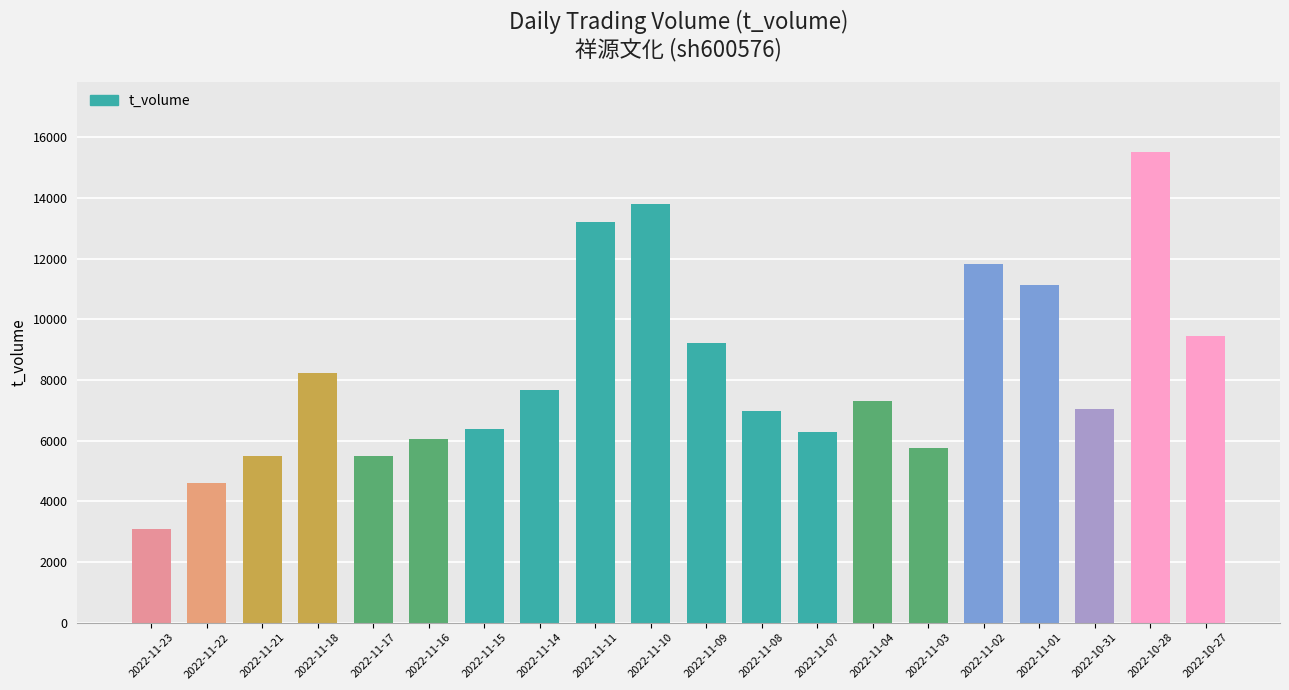

How many bars are there in total?

20